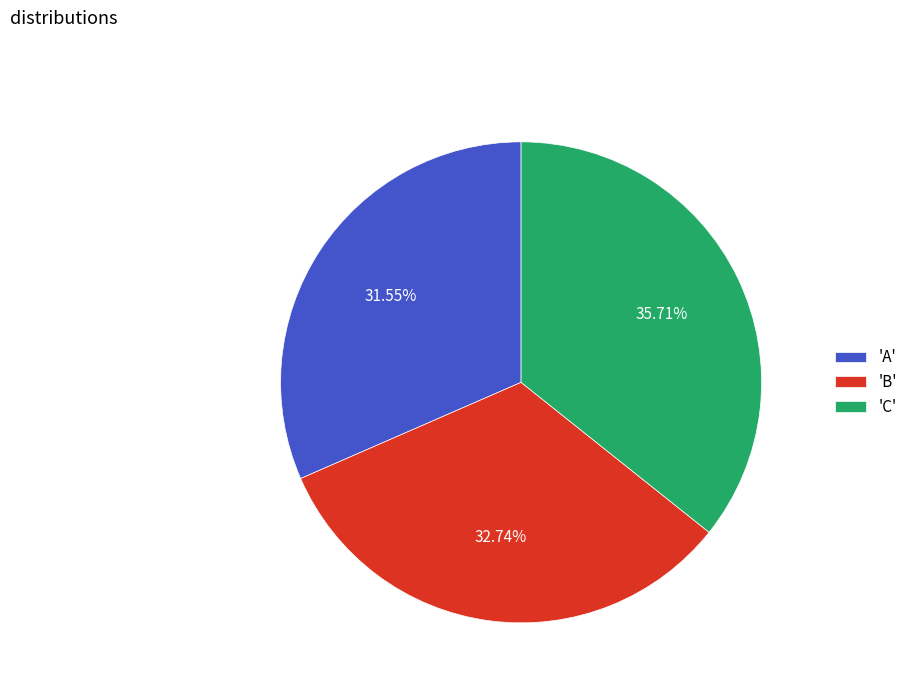

Which category has the smallest portion of the pie?

'A'